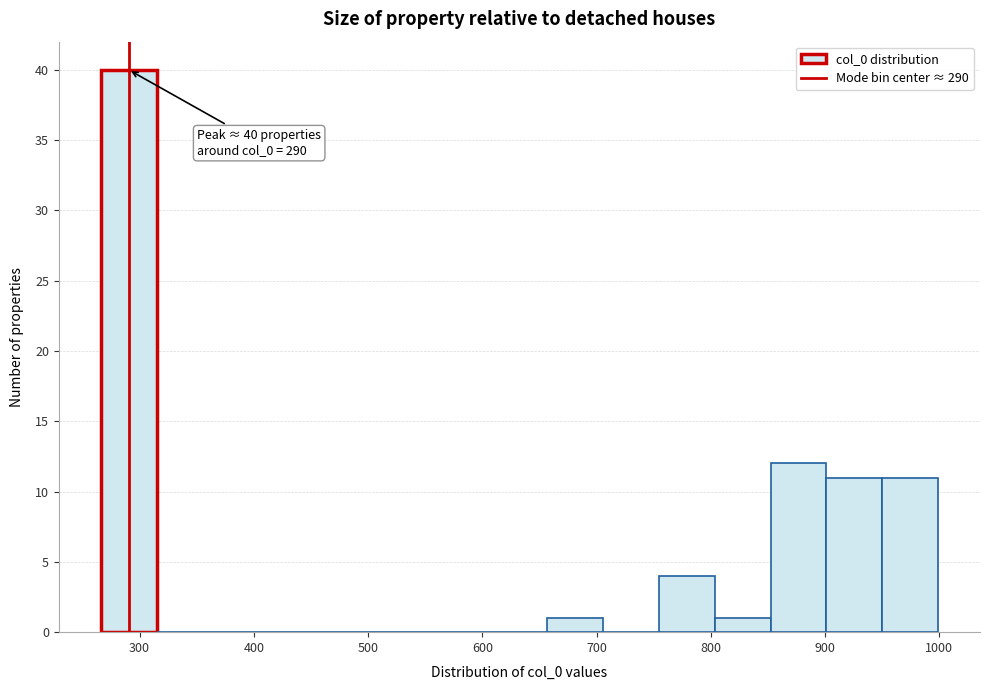

Which range on the x-axis has the tallest bar?

270 to 310